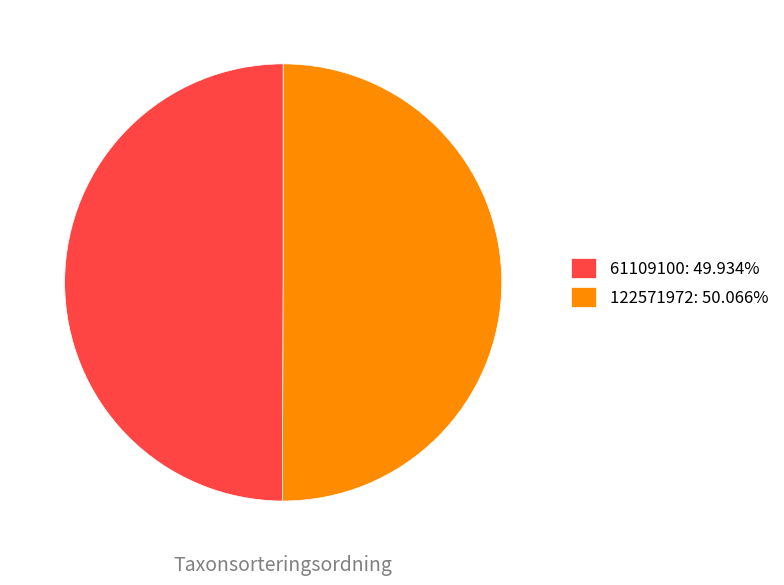

How many segments does this pie chart have?

2